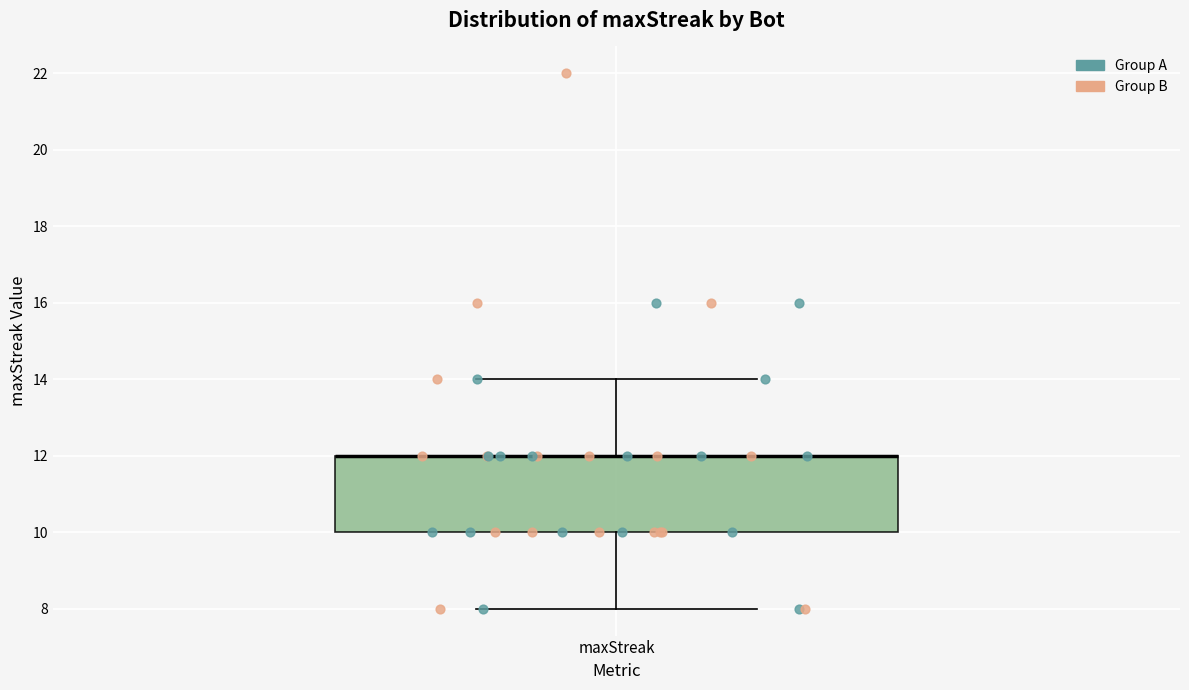

Transcribe this box plot: give where the median line is, the range the box spans, and where the two whiskers end, as read against the y-axis. The values are not printed on the chart, so give them approximately, as read against the axis.

median 12 (drawn on the box's upper edge), box 10 to 12, whiskers 8 to 14